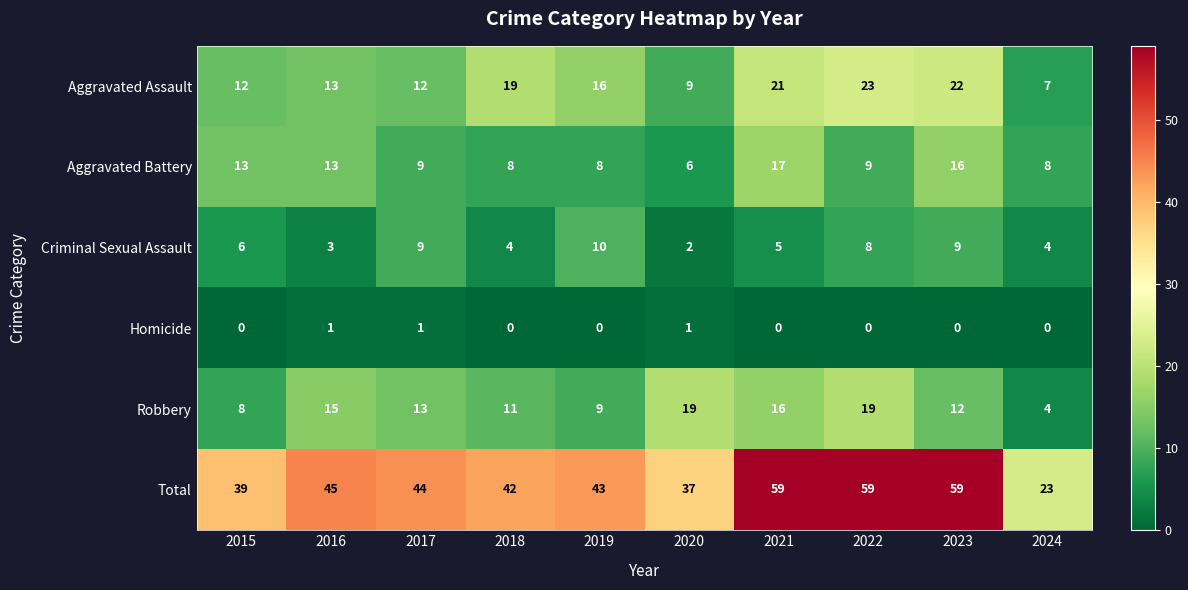

What is the difference between the maximum and minimum values in the Aggravated Battery series?

11